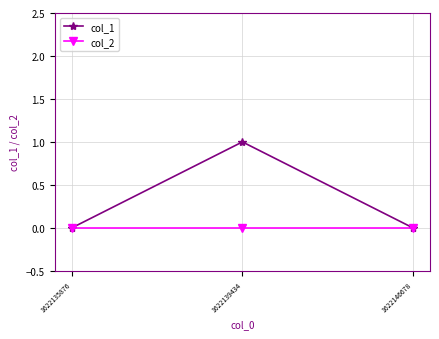

Which series has the largest total across all categories?

col_1